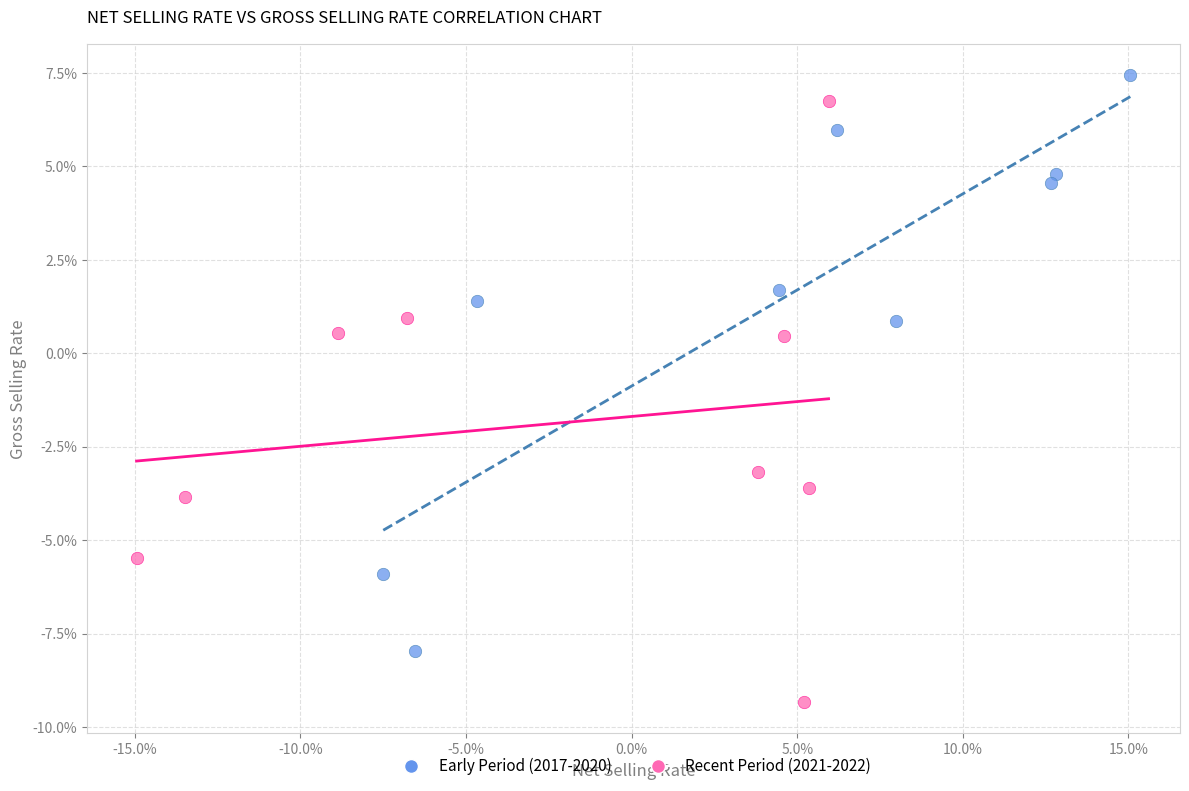

Which series reaches the maximum Y coordinate?

Early Period (2017-2020)